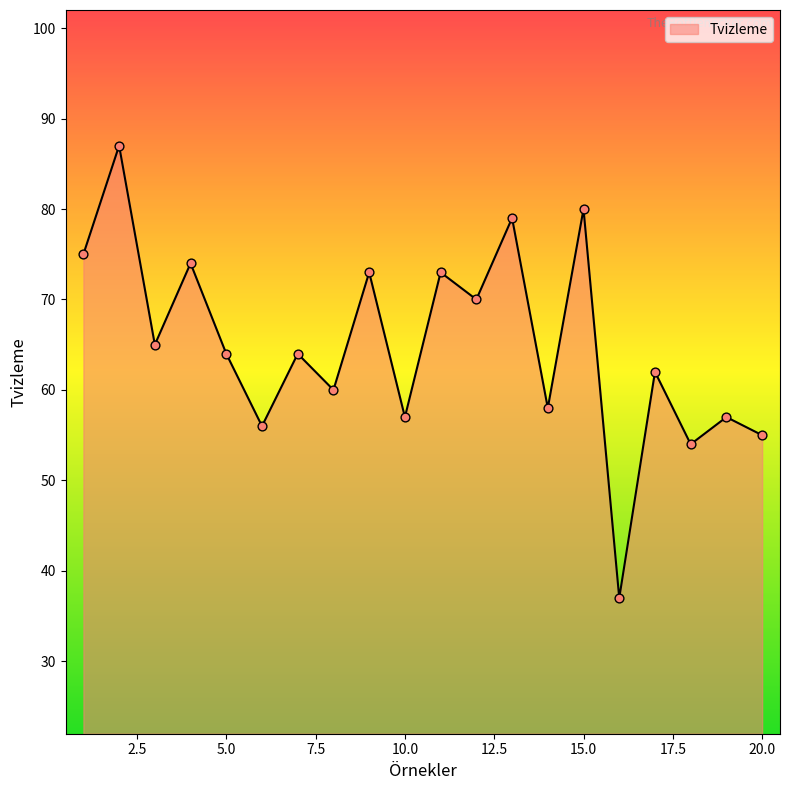

What is the difference between the maximum and minimum values?

50